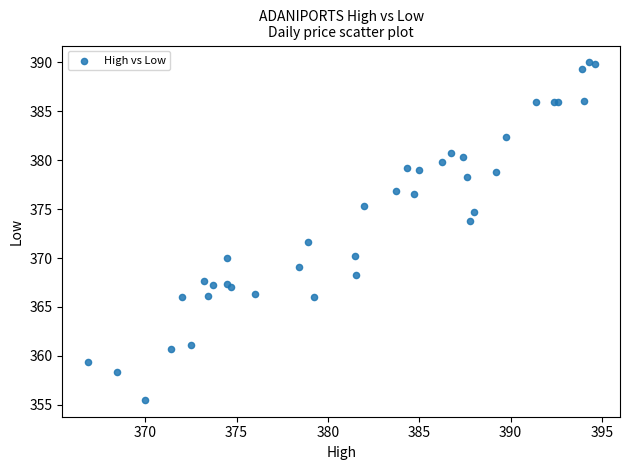

What Y value in the scatter plot is closest to 372?

371.6